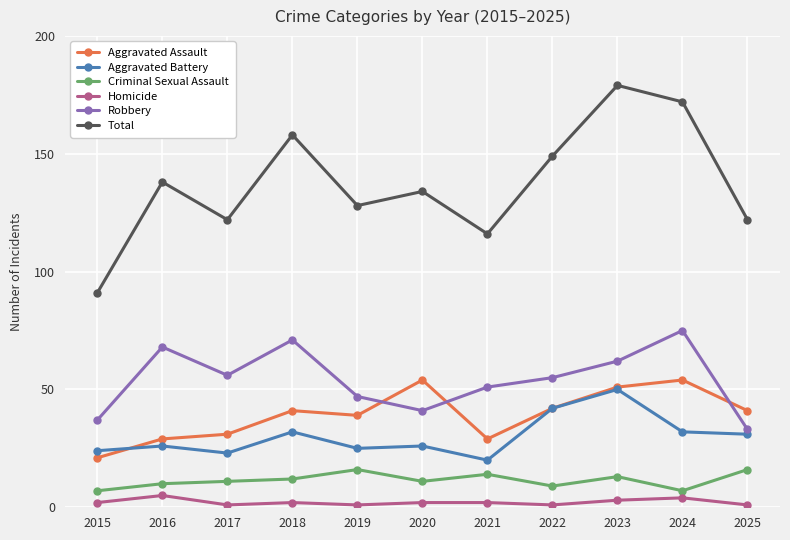

Reading left to right, extract all data points from this chart.

Aggravated Assault: 21	29	31	41	39	54	29	42	51	54	41
Aggravated Battery: 24	26	23	32	25	26	20	42	50	32	31
Criminal Sexual Assault: 7	10	11	12	16	11	14	9	13	7	16
Homicide: 2	5	1	2	1	2	2	1	3	4	1
Robbery: 37	68	56	71	47	41	51	55	62	75	33
Total: 91	138	122	158	128	134	116	149	179	172	122